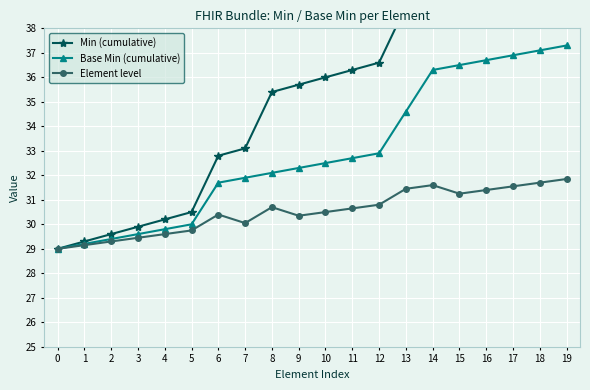

Is the value of Base Min (cumulative) at 19 greater than the value of Element level at 18?

Yes